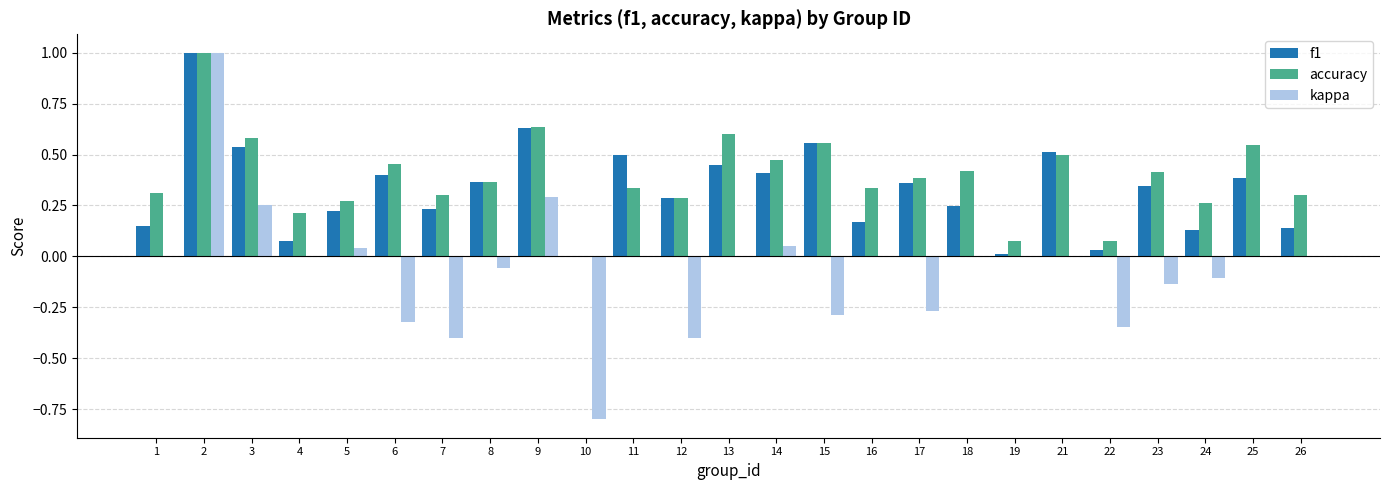

Is the value of accuracy at 1 greater than the value of kappa at 14?

Yes